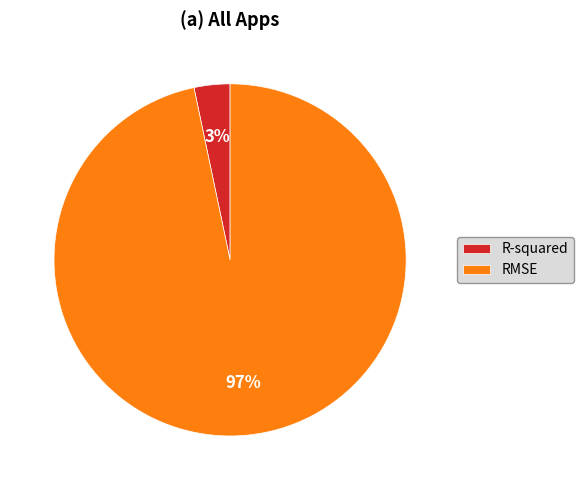

What percentage is the R-squared slice, to the nearest percent?

3%